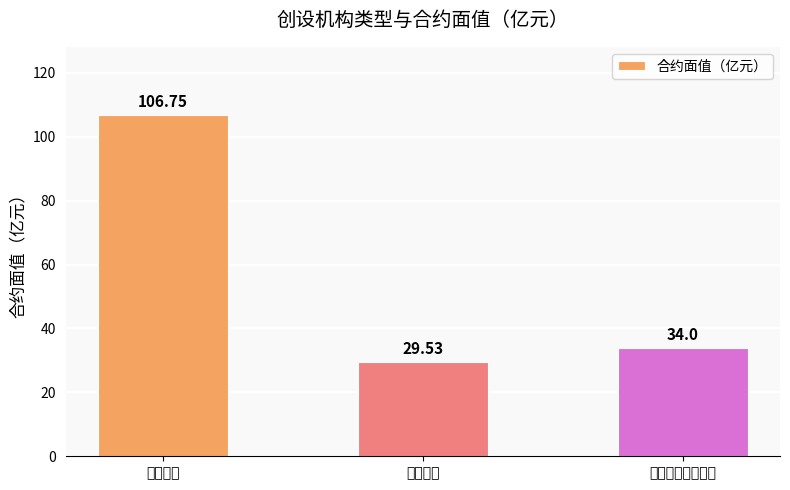

List the labels in order of value, largest first.

商业银行, 中债信用增进公司, 证券公司